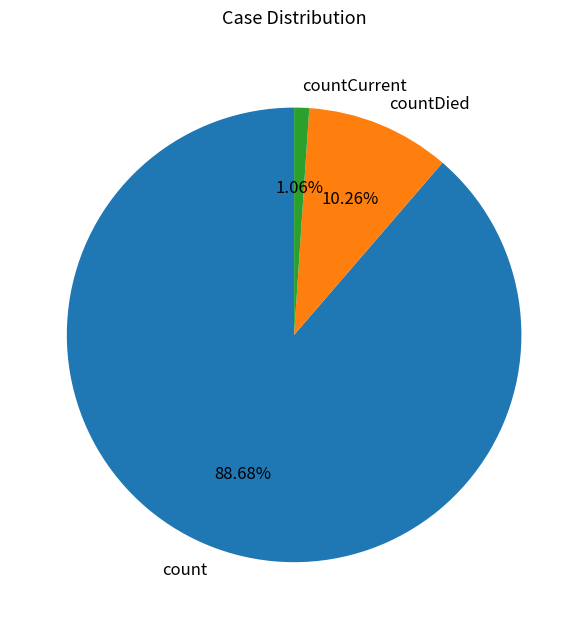

True or false: countCurrent accounts for 9% of the total.

False